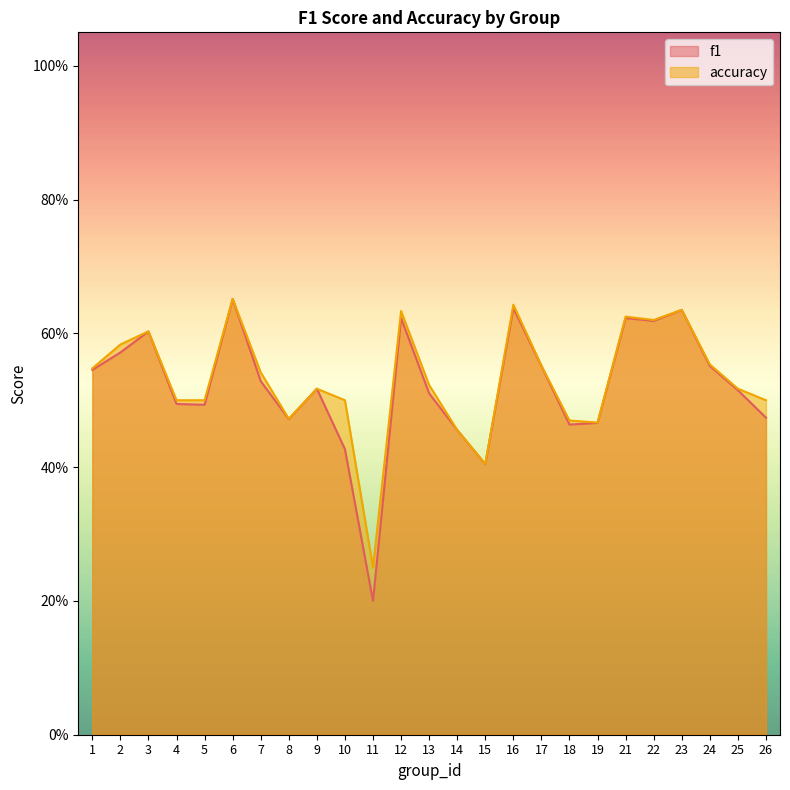

True or false: accuracy and f1 cross at least once.

False